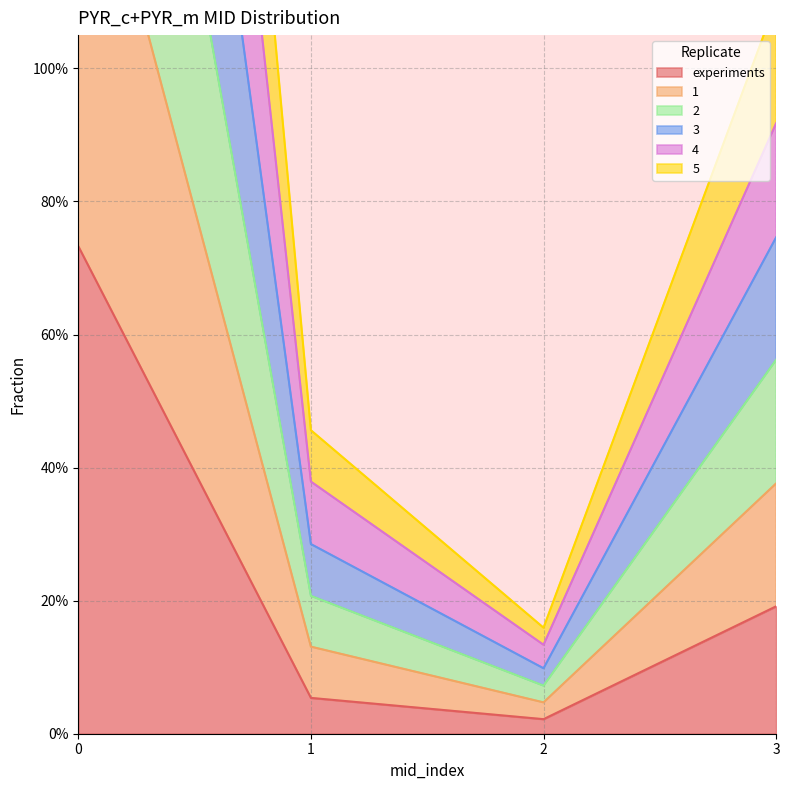

Where is the first local minimum for 4?

2